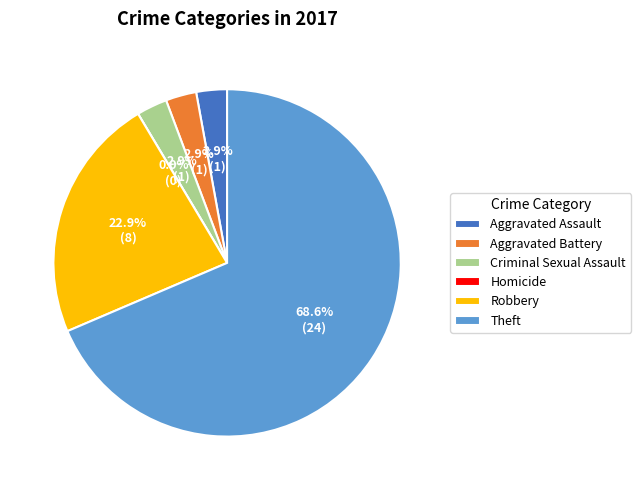

Rank the categories by value from highest to lowest.

Theft, Robbery, Aggravated Assault, Aggravated Battery, Criminal Sexual Assault, Homicide